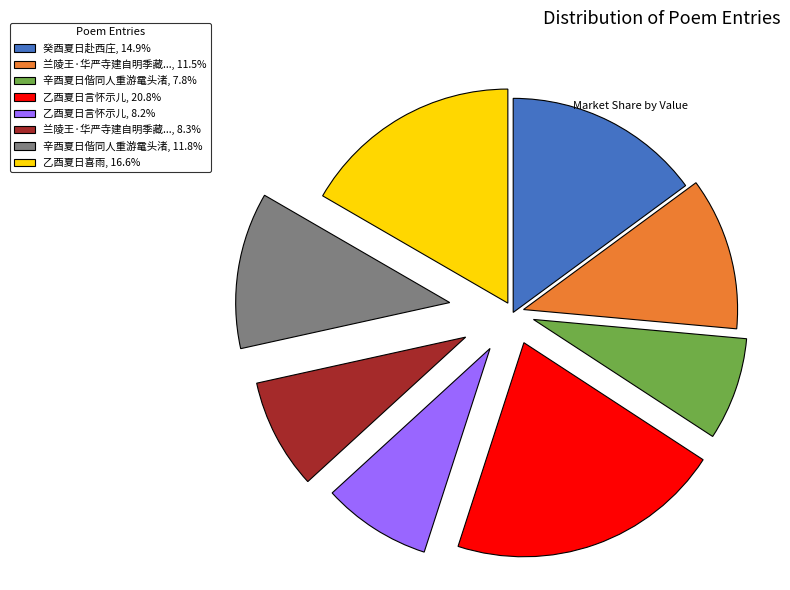

Combined, do 癸酉夏日赴西庄, 14.9% and 兰陵王·华严寺建自明季藏..., 11.5% account for over 50%?

No